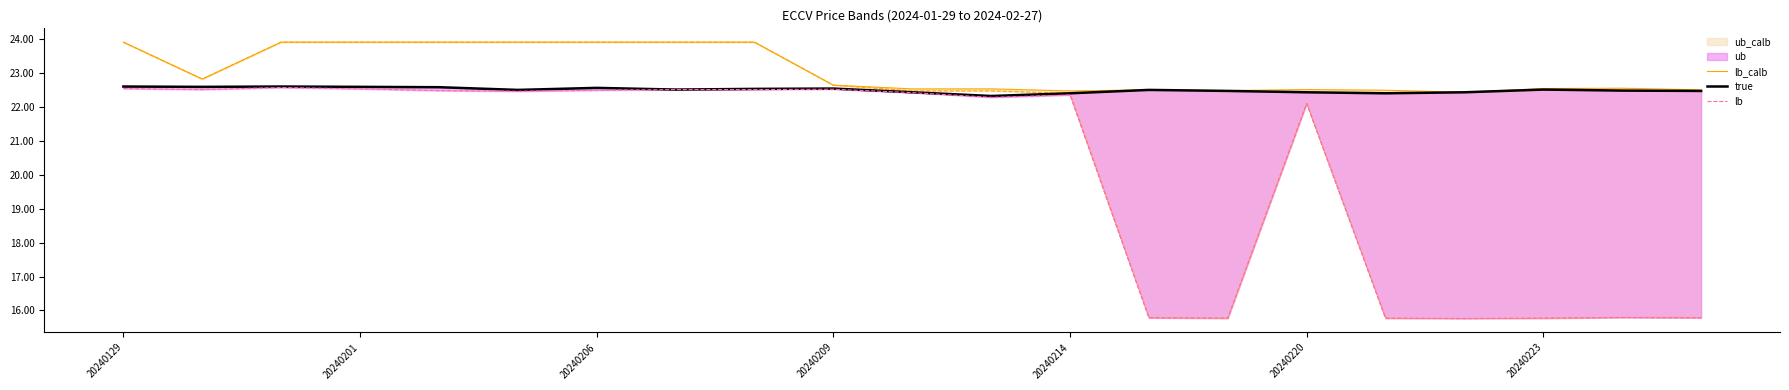

What is the sum of all lb values?

424.8